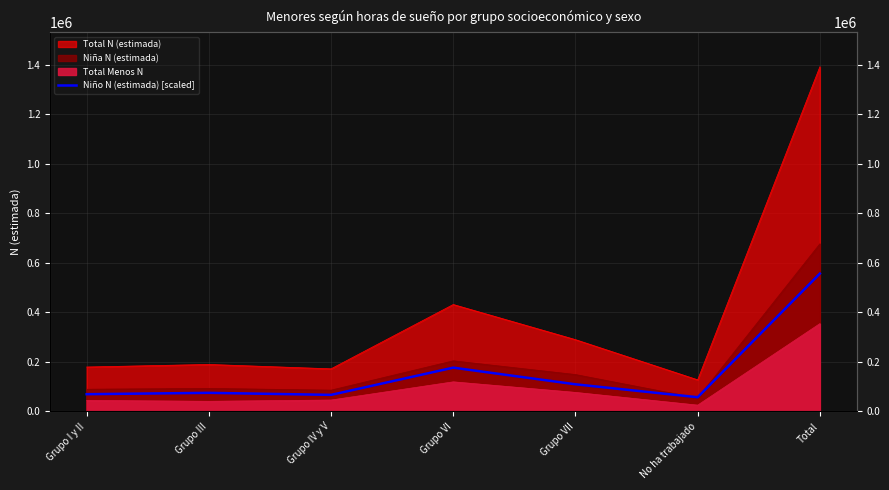

The chart shows a value of 315002.1 at Total. True or false?

False